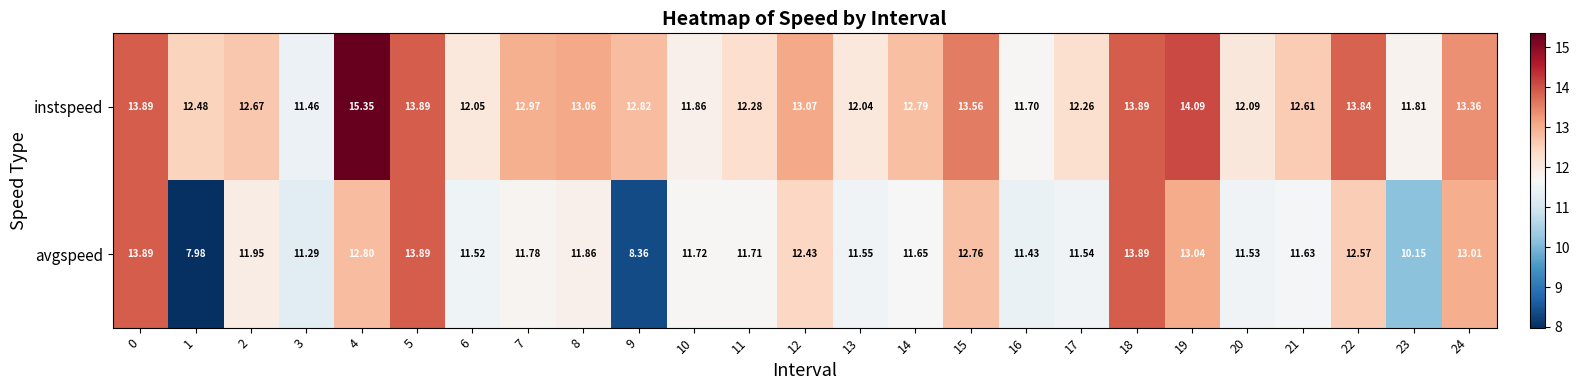

Rank the series by their average value, from lowest to highest.

avgspeed, instspeed